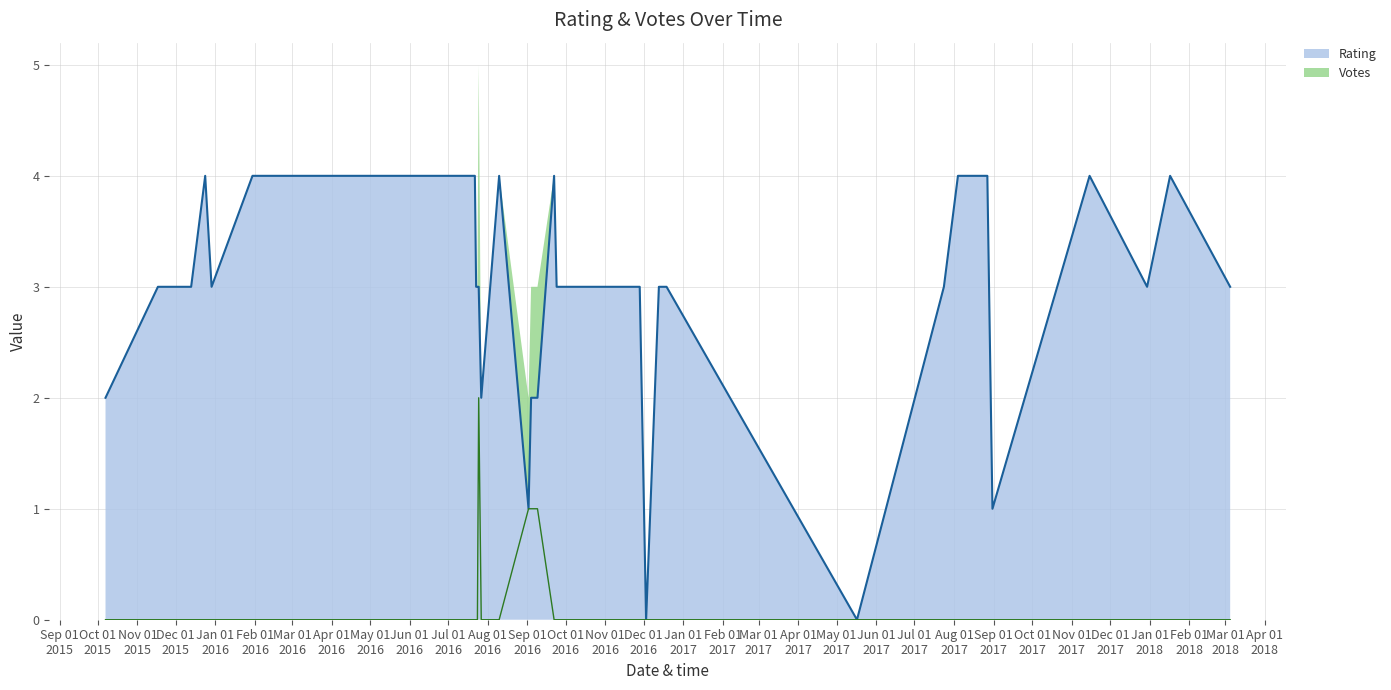

Which series changed the most between 2016-01-30 and 2016-09-24?

Rating